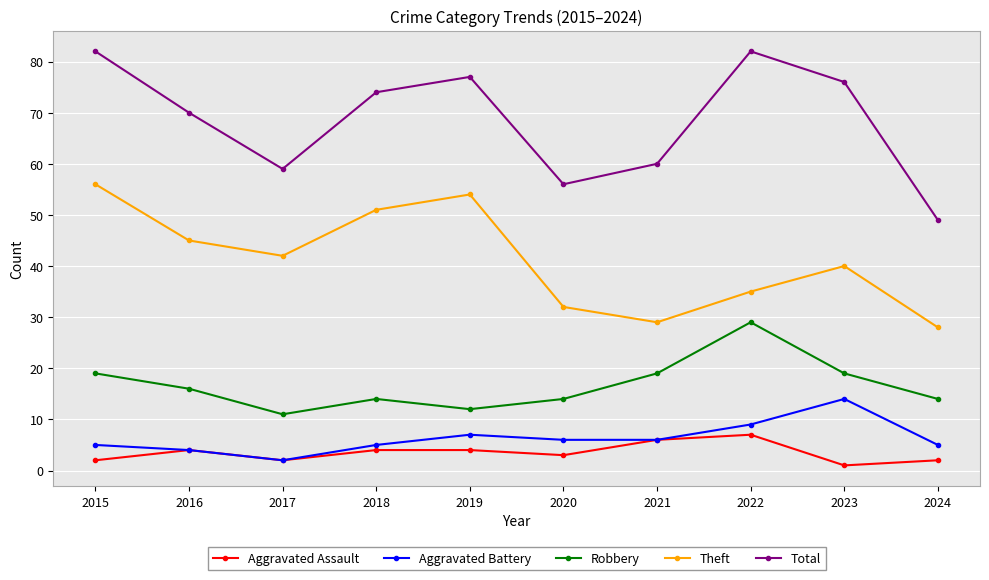

Where is the first local maximum for Total?

2019